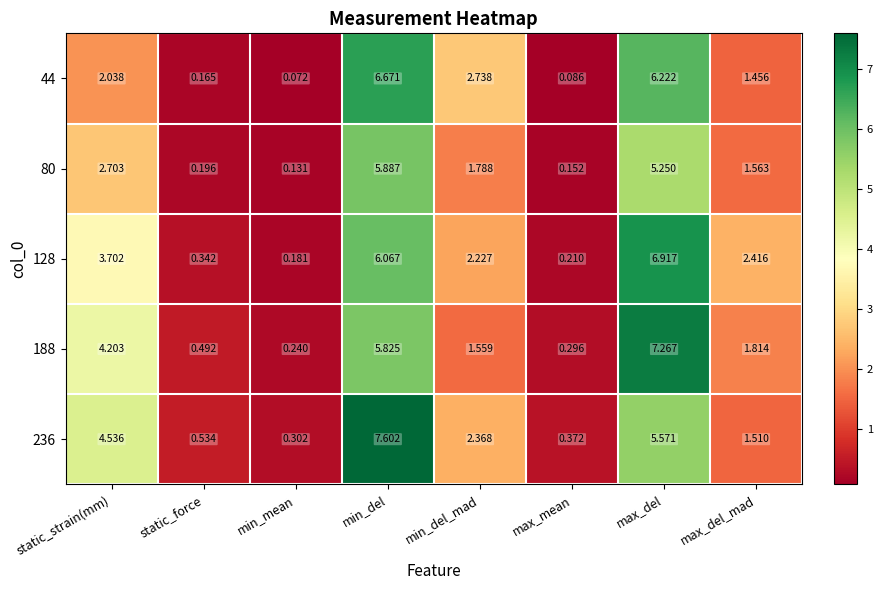

Which label corresponds to the smallest value in the chart?

min_mean